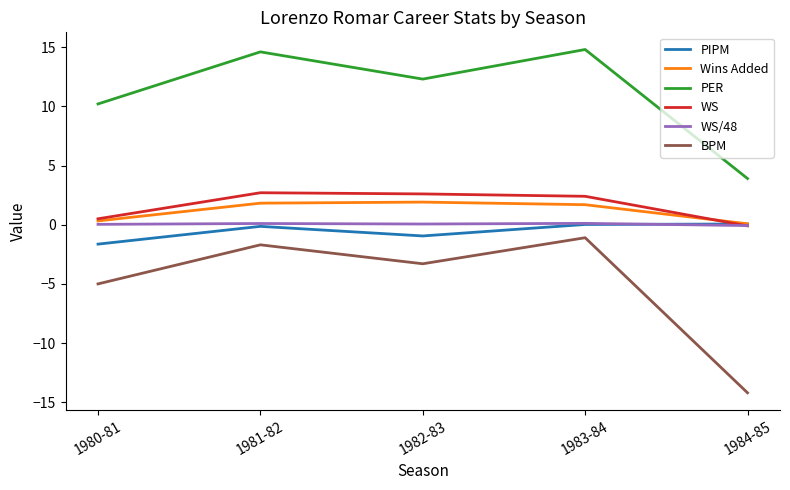

Is it true that PER equals 3.1 at 1983-84?

False